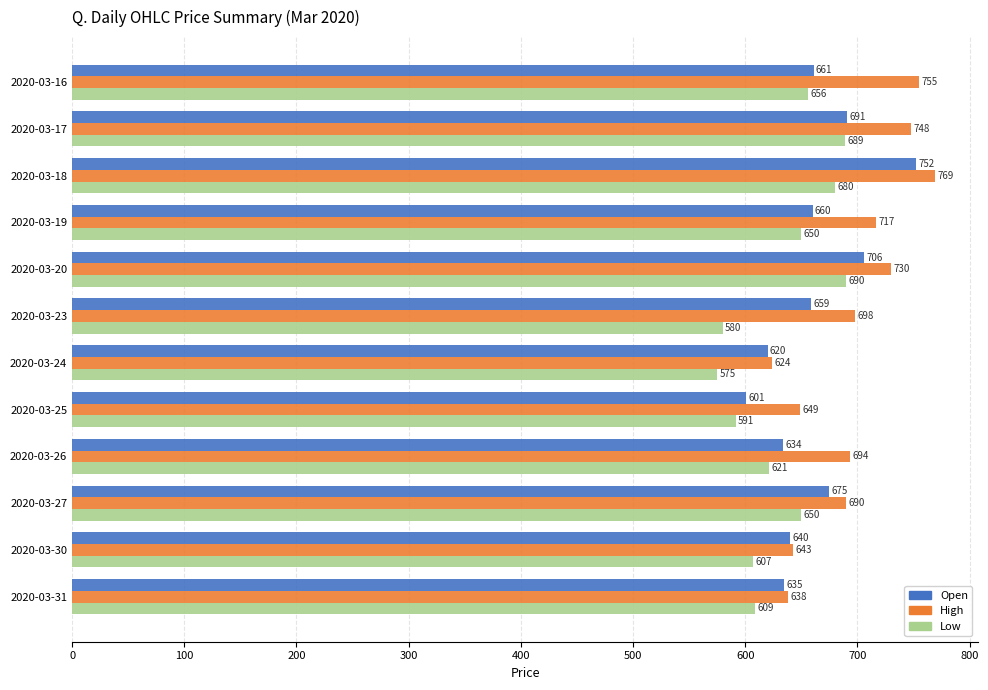

Which category has the highest value in the Low series?

2020-03-20